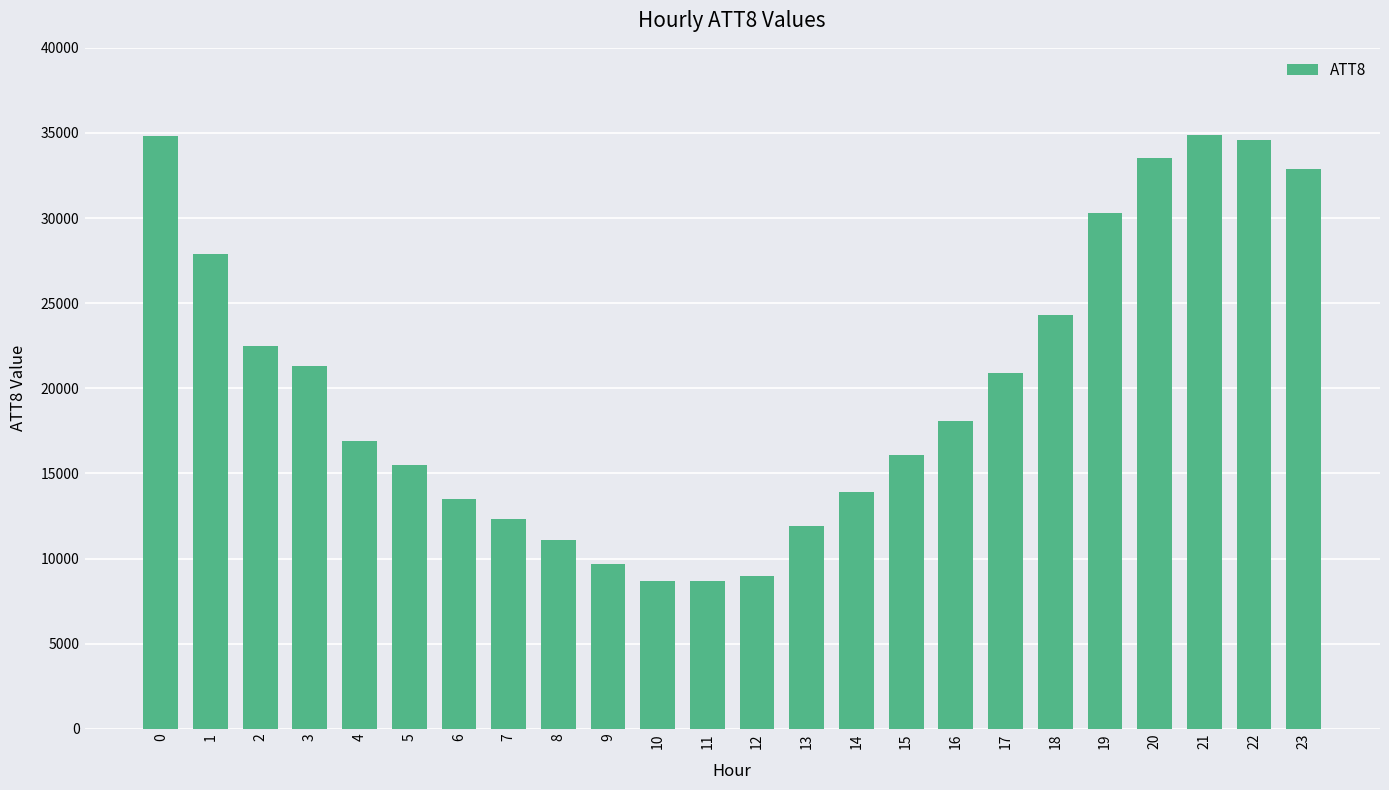

What is the sum of the values at 13 and 9?

21600